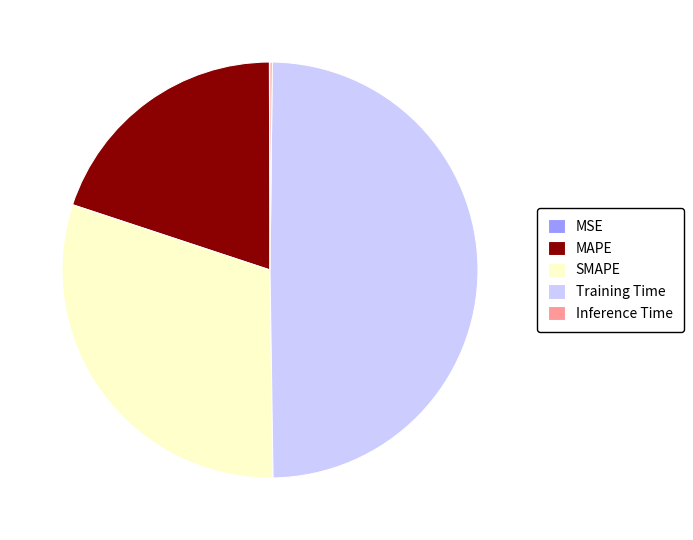

Approximately how many times larger is the value at SMAPE compared to Training Time?

0.6